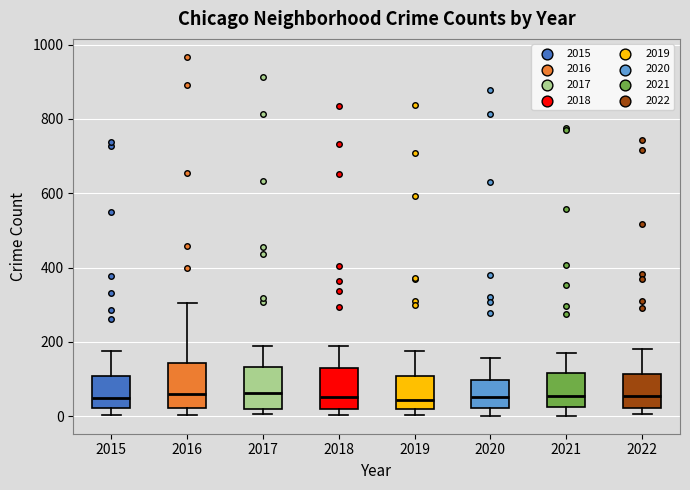

Reading left to right, transcribe this box plot: for each box, give where its median line is, the range the box spans, and where its two whiskers end, as read against the y-axis. The values are not printed on the chart, so give them approximately, as read against the axis.

2015: median 40, box 20 to 100, whiskers 0 to 180
2016: median 60, box 20 to 140, whiskers 0 to 300
2017: median 60, box 20 to 140, whiskers 0 to 180
2018: median 60, box 20 to 120, whiskers 0 to 180
2019: median 40, box 20 to 100, whiskers 0 to 180
2020: median 60, box 20 to 100, whiskers 0 to 160
2021: median 60, box 20 to 120, whiskers 0 to 180
2022: median 60, box 20 to 120, whiskers 0 to 180